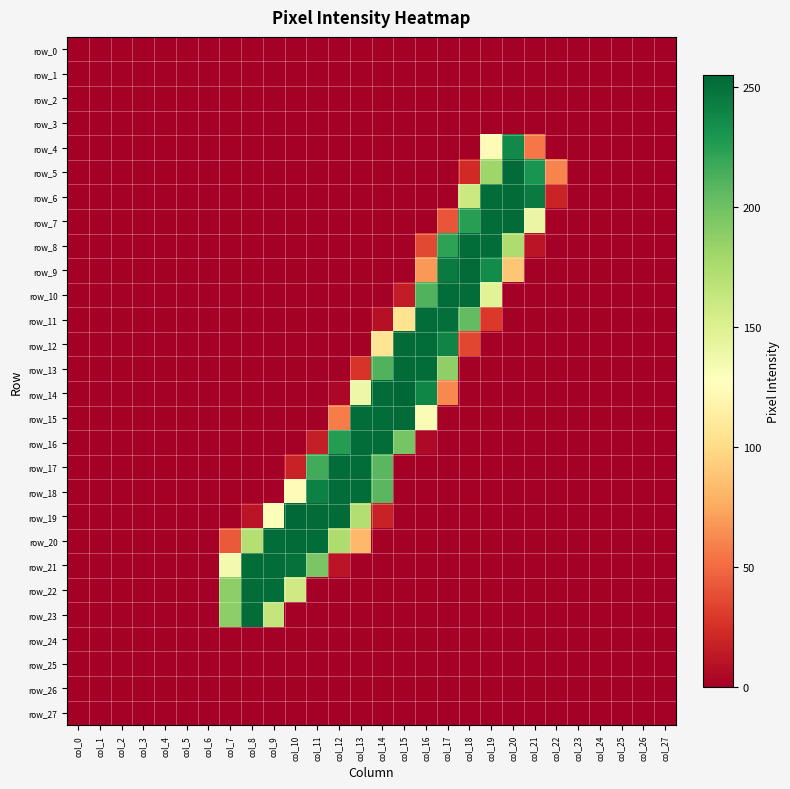

Is the value of row_12 at col_14 greater than the value of row_0 at col_5?

Yes